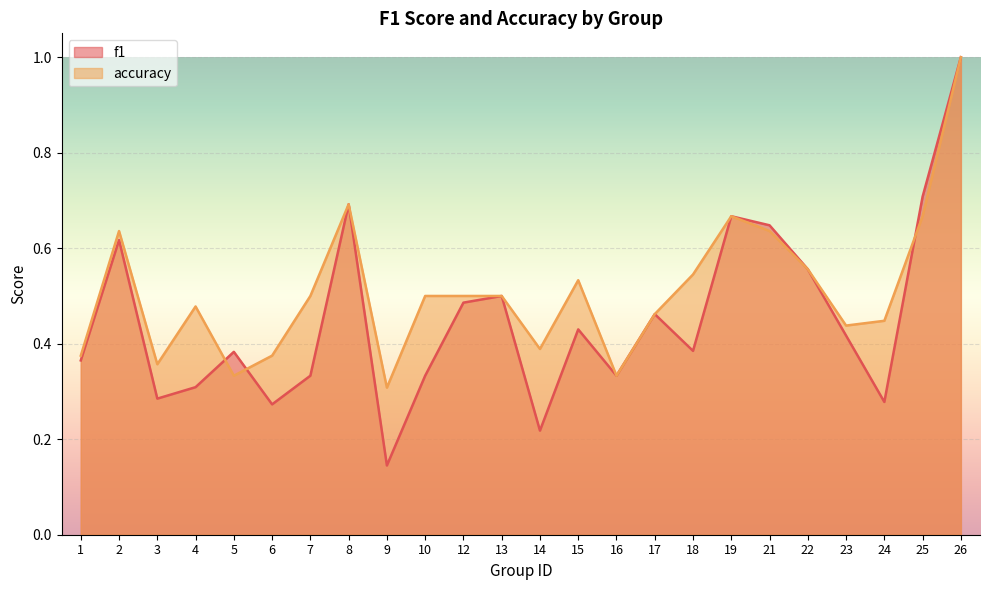

How many distinct data groups are displayed?

2